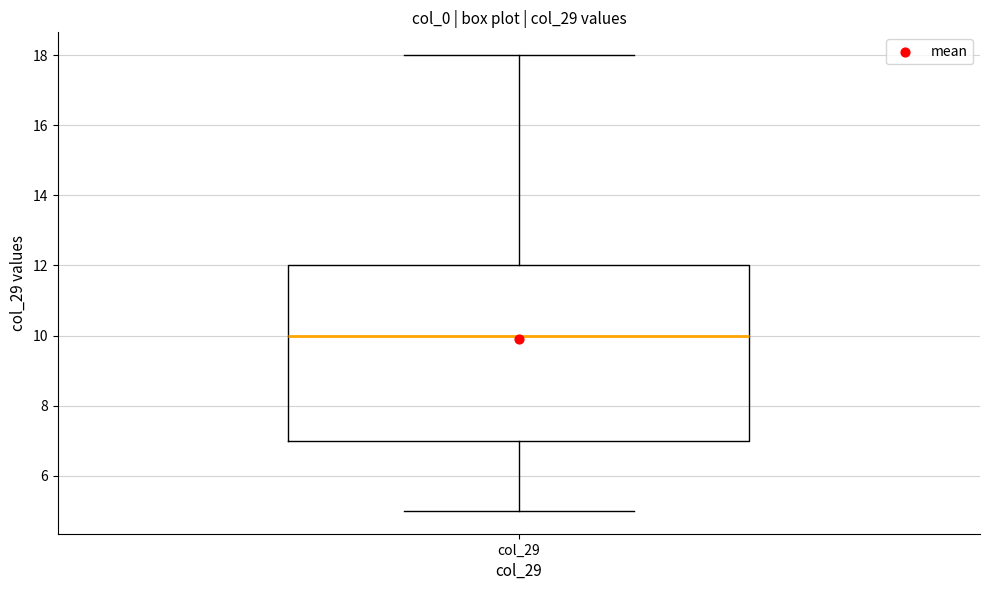

Read this box plot against the y-axis: the position of the median line, the range covered by the box, and the ends of both whiskers. The values are not printed on the chart, so give them approximately, as read against the axis.

median 10, box 7 to 12, whiskers 5 to 18